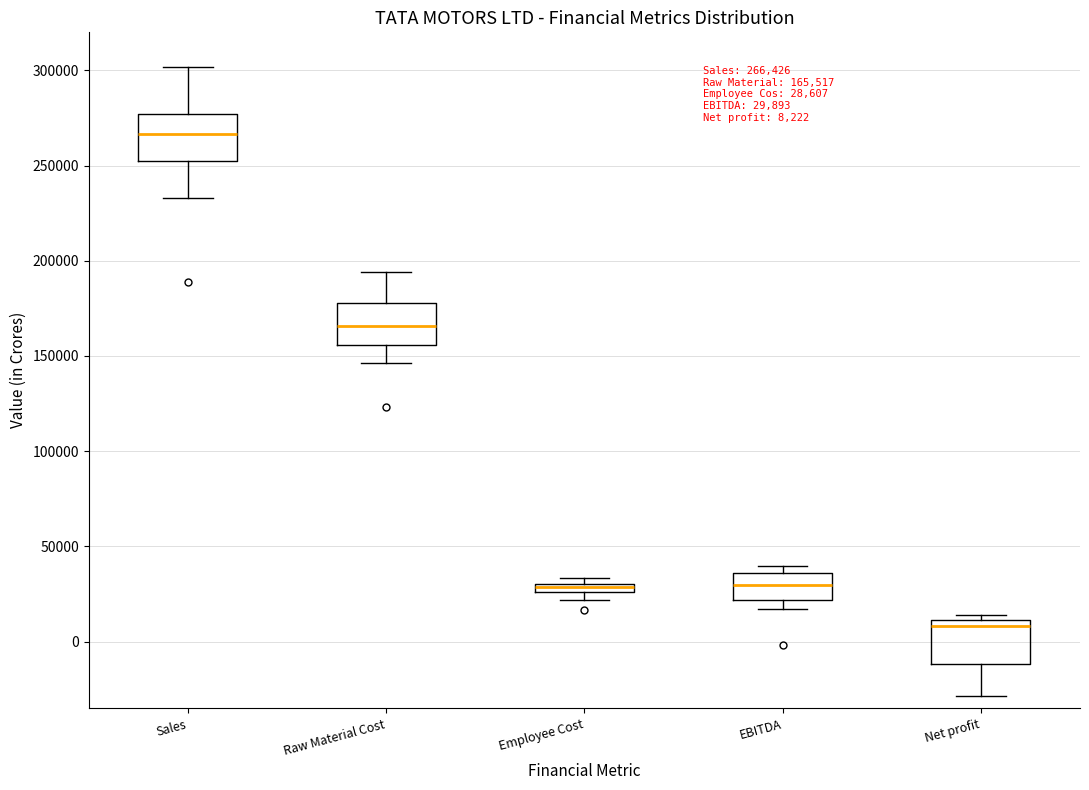

Which box's median line is the lowest?

Net profit